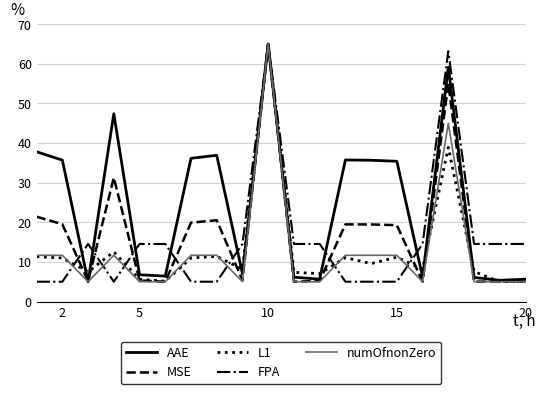

What is the difference between the maximum and minimum values in the L1 series?

60.0